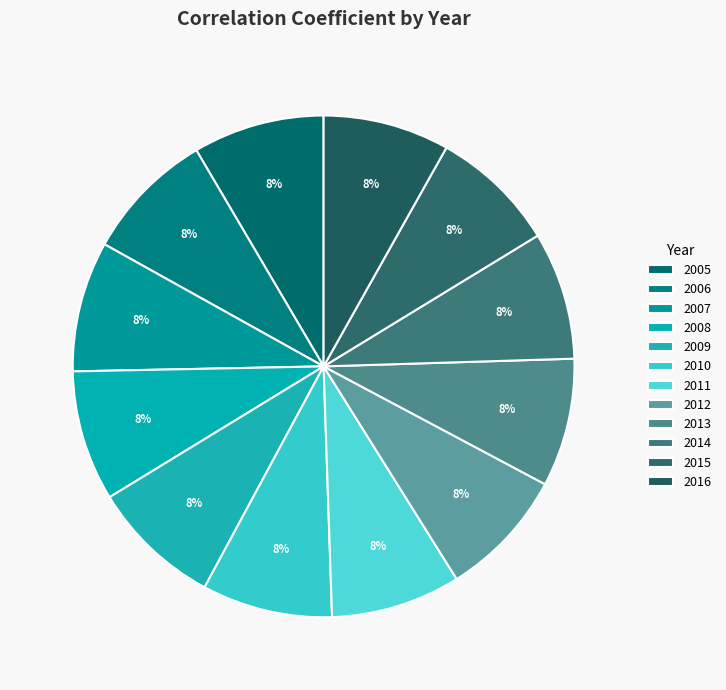

How many slices are in this pie chart?

12